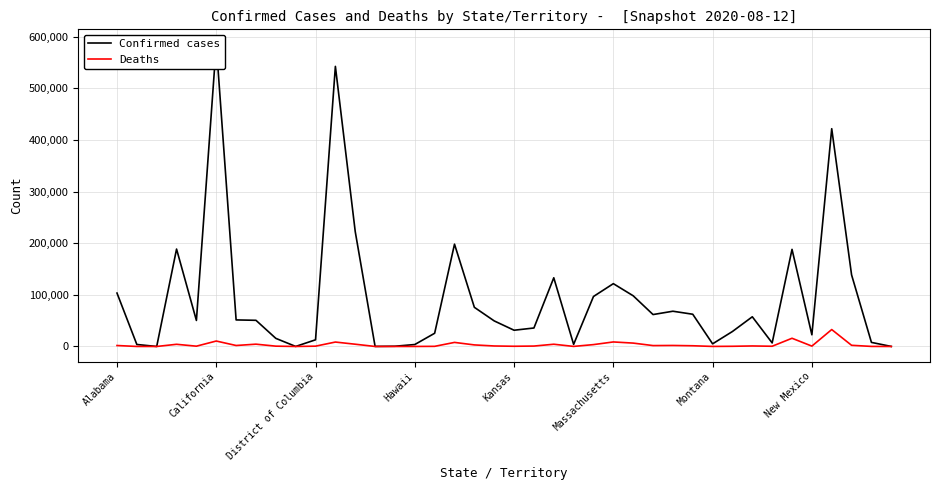

Rank the series by their average value, from highest to lowest.

Confirmed cases, Deaths